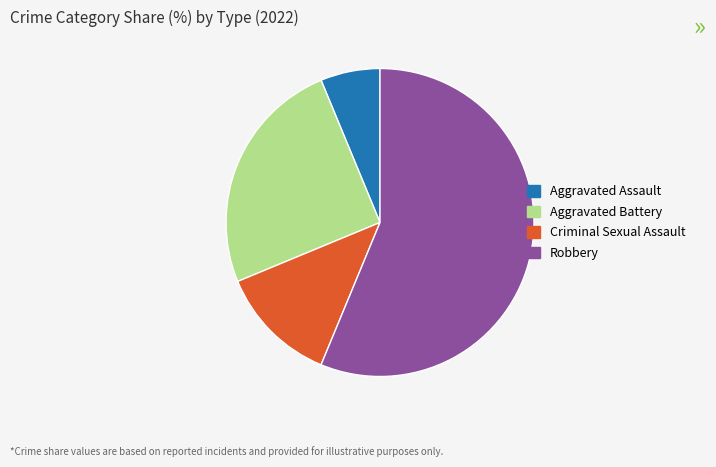

Count the number of slices in the pie.

4